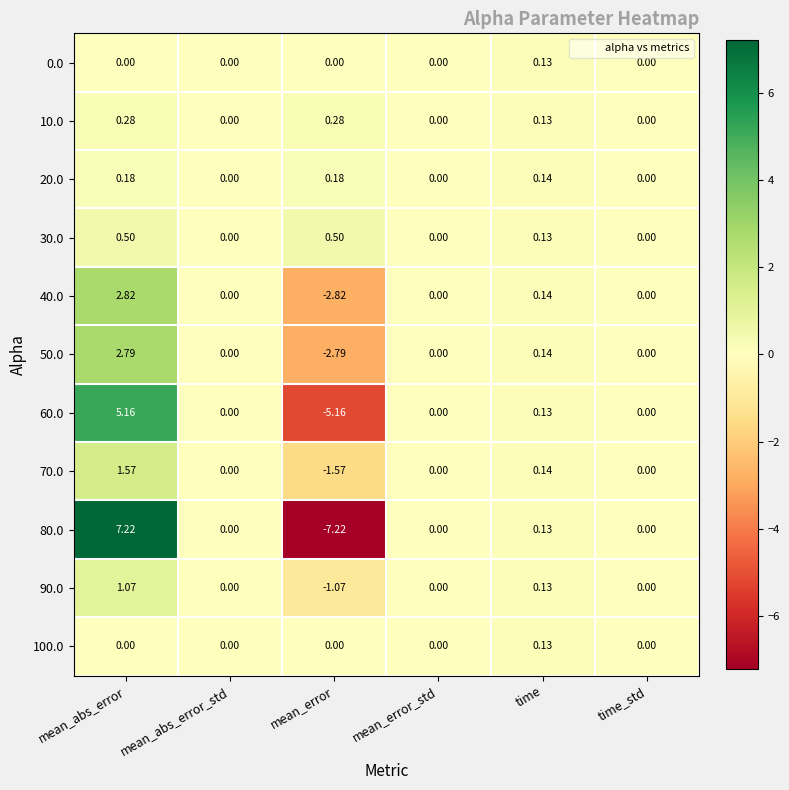

At which label does 70.0 first exceed 0?

mean_abs_error